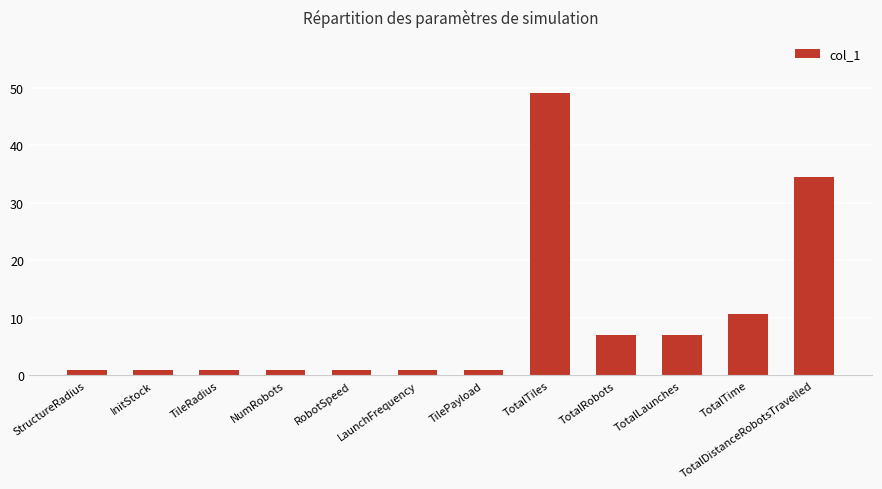

How many categories are shown in the chart?

12